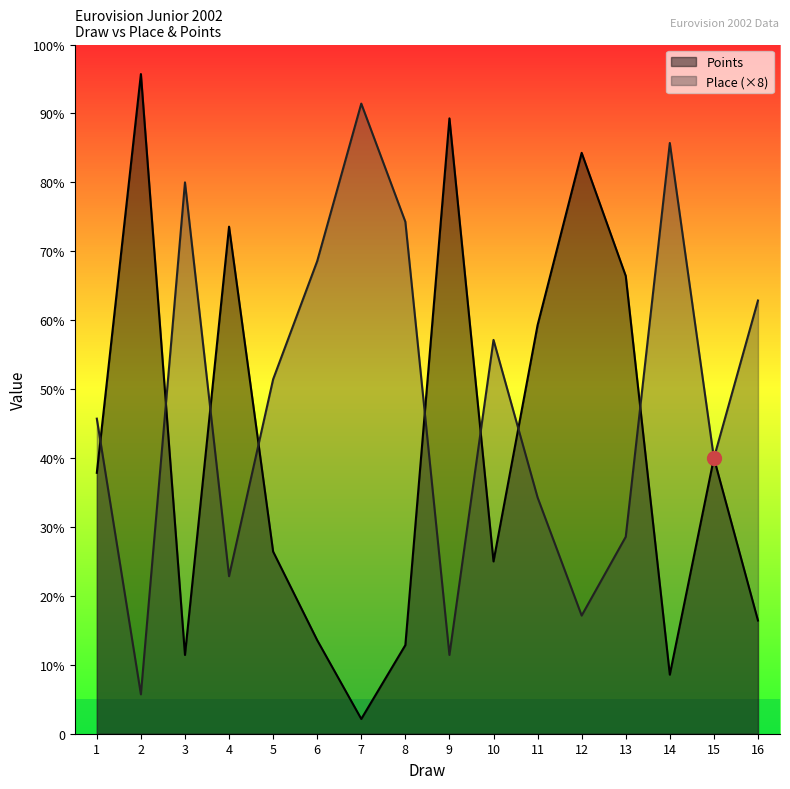

Which category has the highest value in the Place series?

7